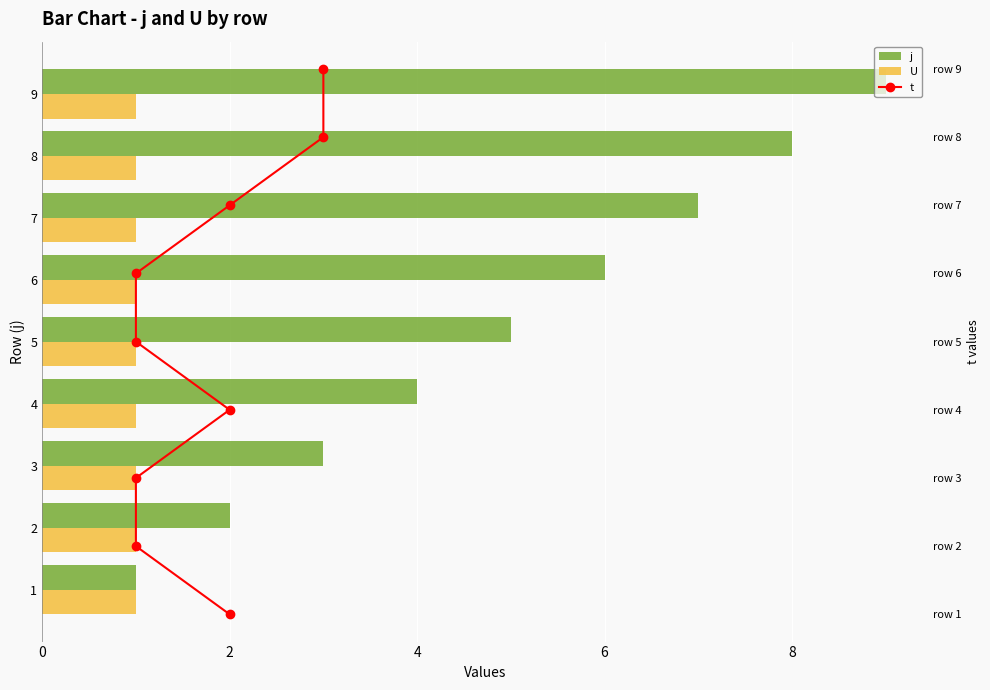

The value of t at 8 is 1.6. True or false?

False